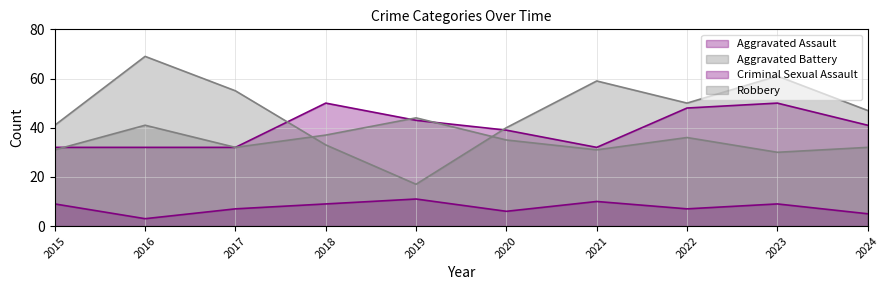

Which series has the largest total across all categories?

Robbery